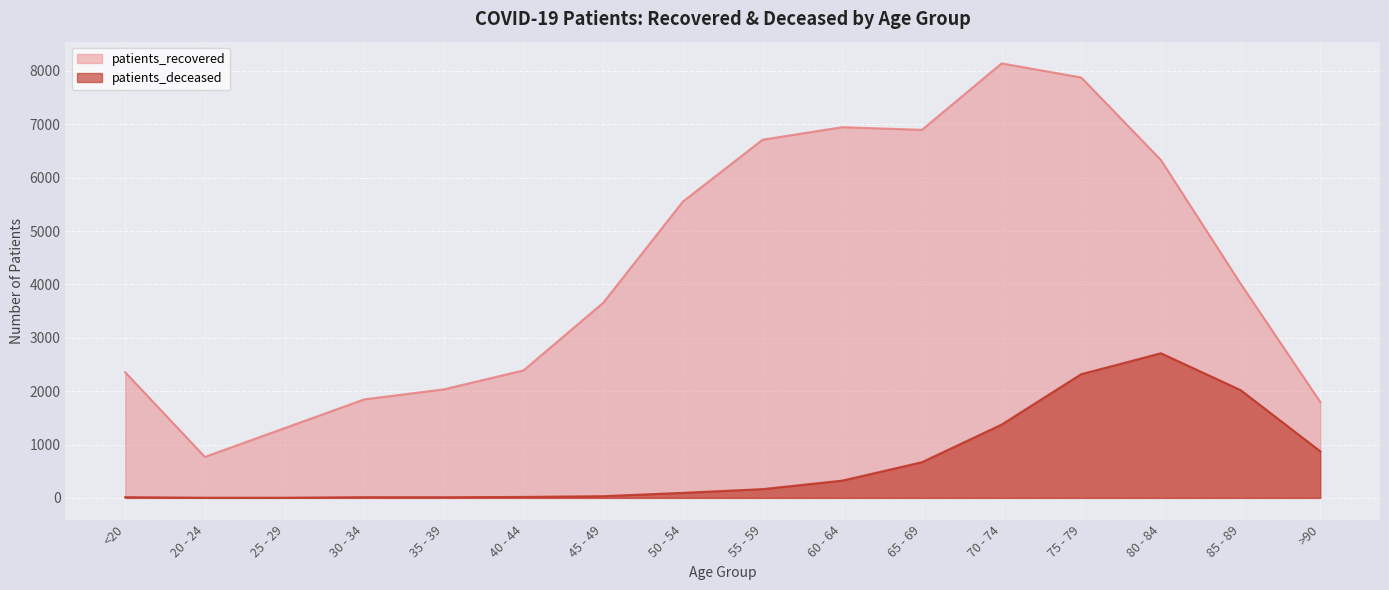

What is the approximate value of patients_recovered at 50 - 54?

5553